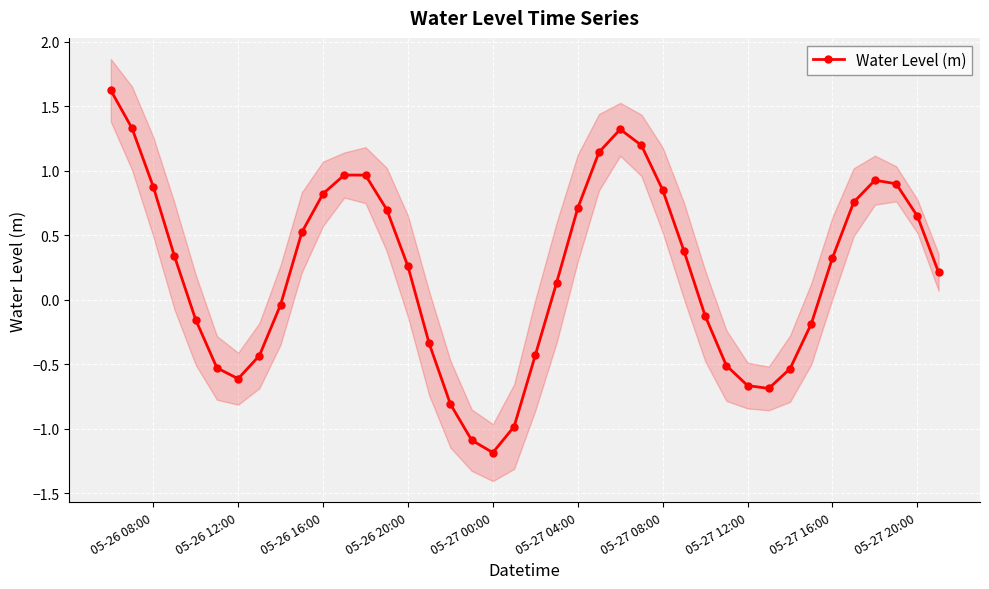

What is the difference between the second highest and second lowest values?

2.4